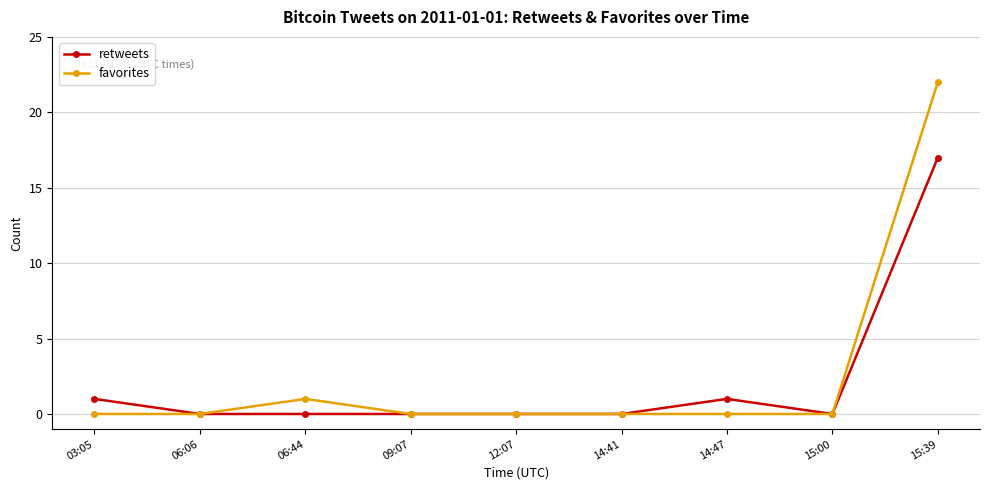

What is the sum of the retweets values at 14:47 and 09:07?

1